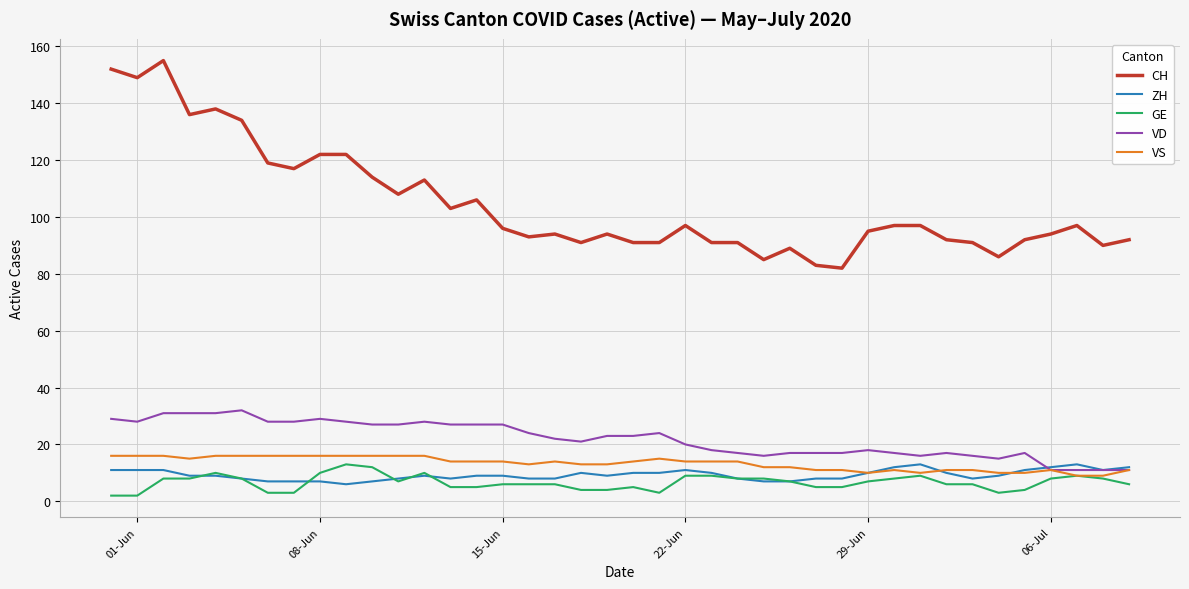

What is the greatest value displayed?

155